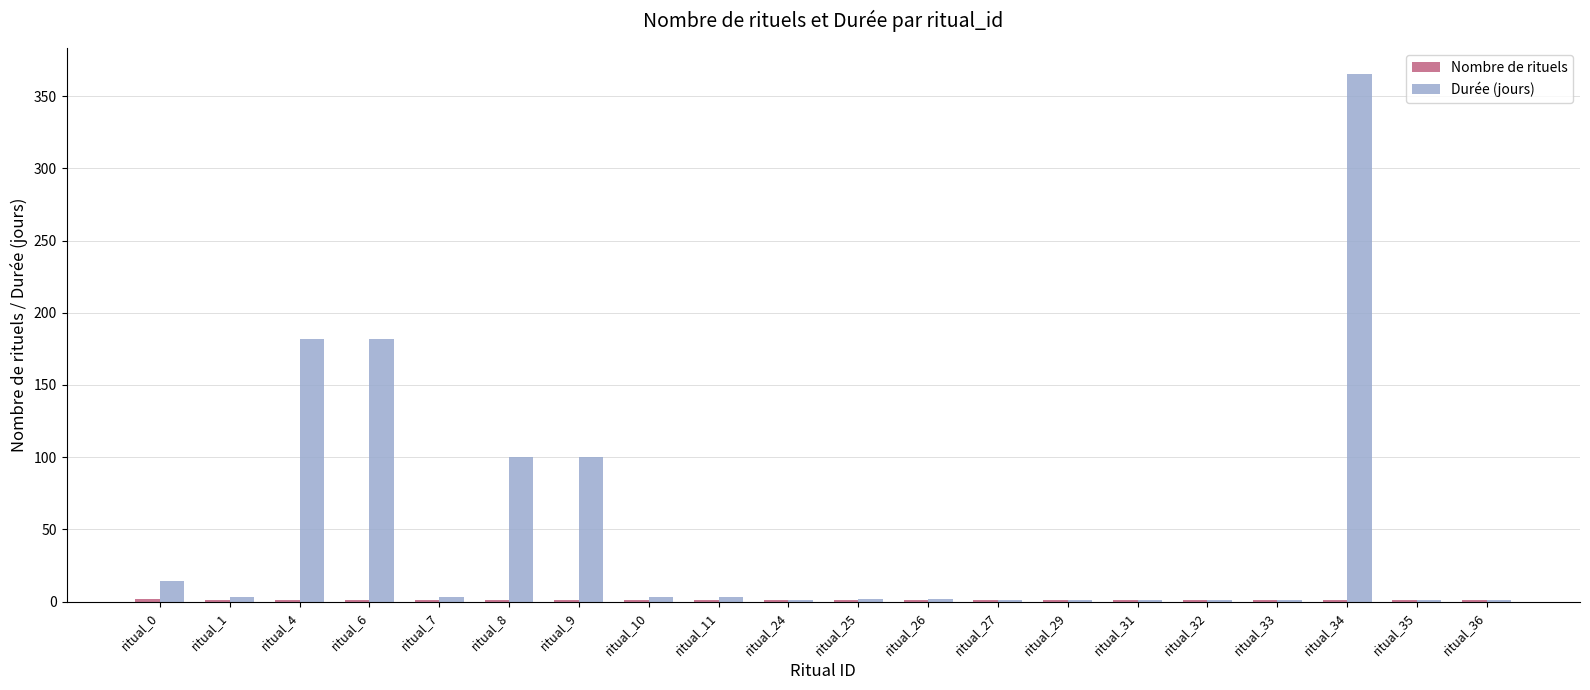

Between ritual_6 and ritual_29, which series saw the biggest shift?

Durée (jours)